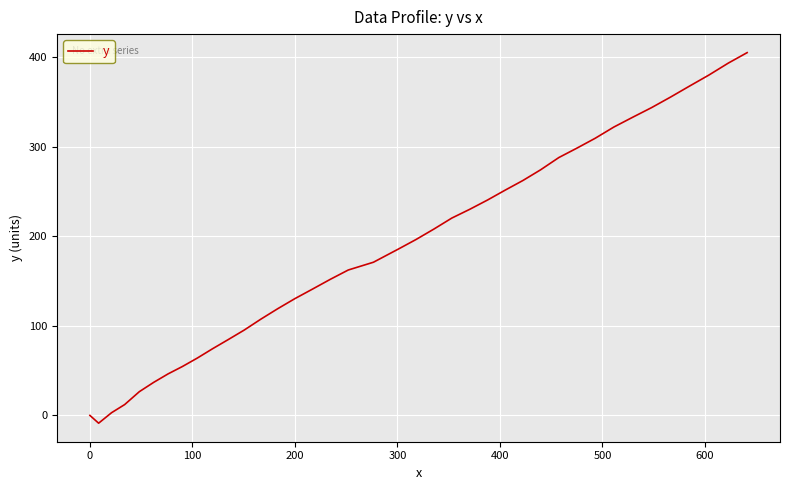

Is this an area chart (filled region under the line)?

No